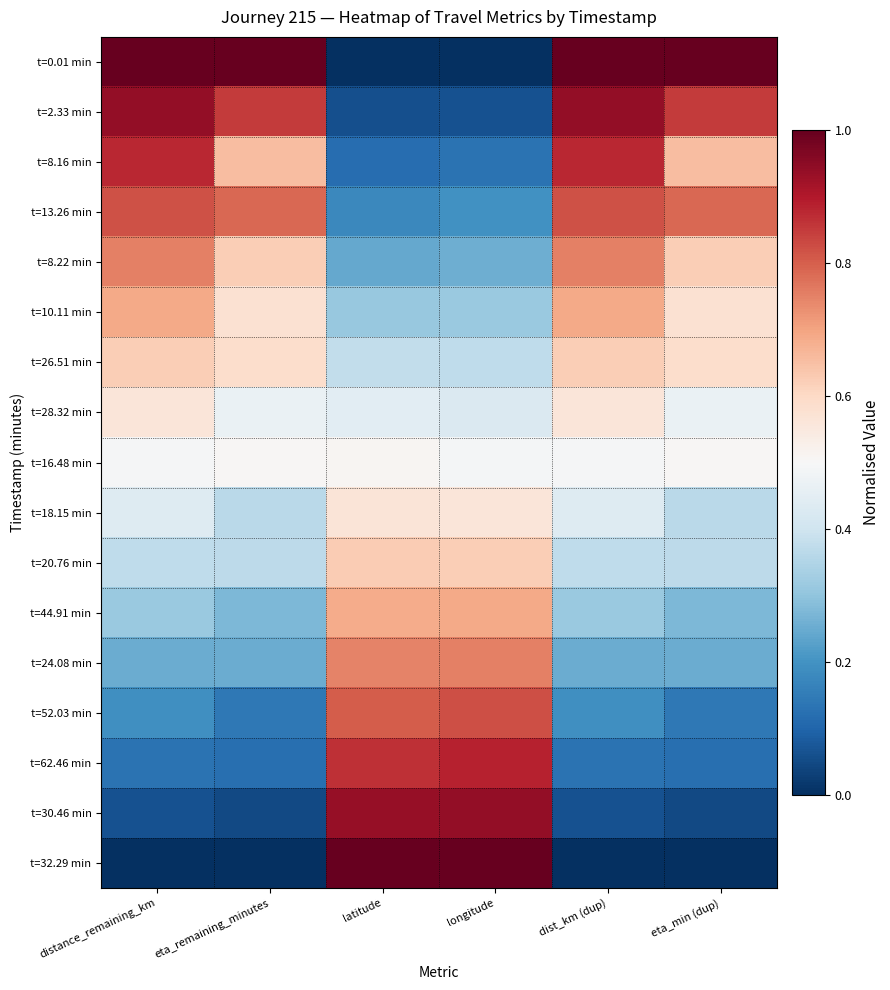

Rank the series at longitude from highest to lowest value.

t=32.29 min, t=30.46 min, t=62.46 min, t=52.03 min, t=24.08 min, t=44.91 min, t=20.76 min, t=18.15 min, t=16.48 min, t=28.32 min, t=26.51 min, t=10.11 min, t=8.22 min, t=13.26 min, t=8.16 min, t=2.33 min, t=0.01 min